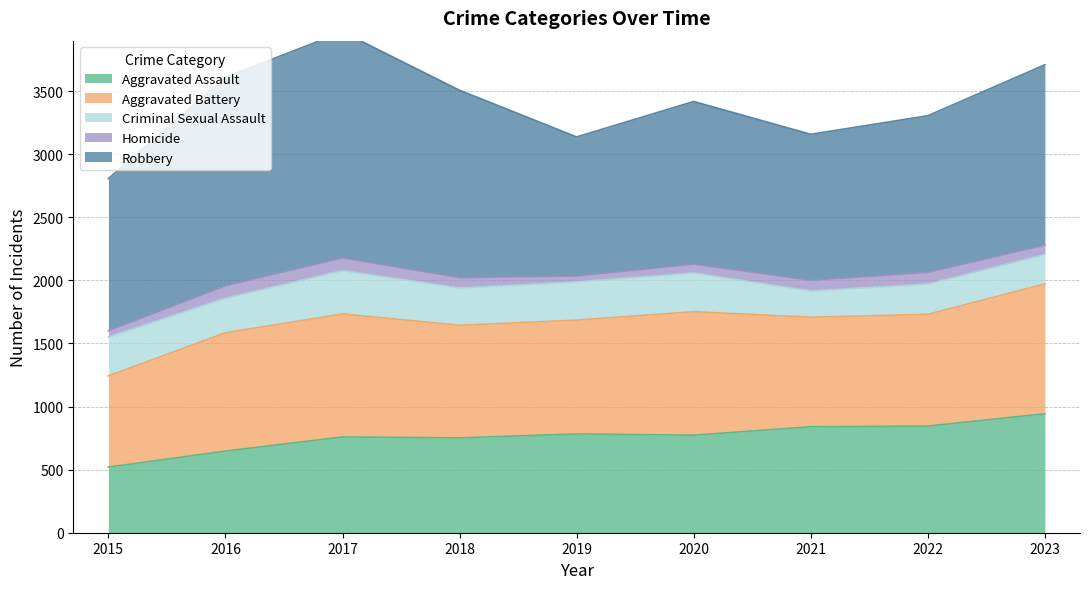

At which label does Aggravated Battery reach its minimum?

2015